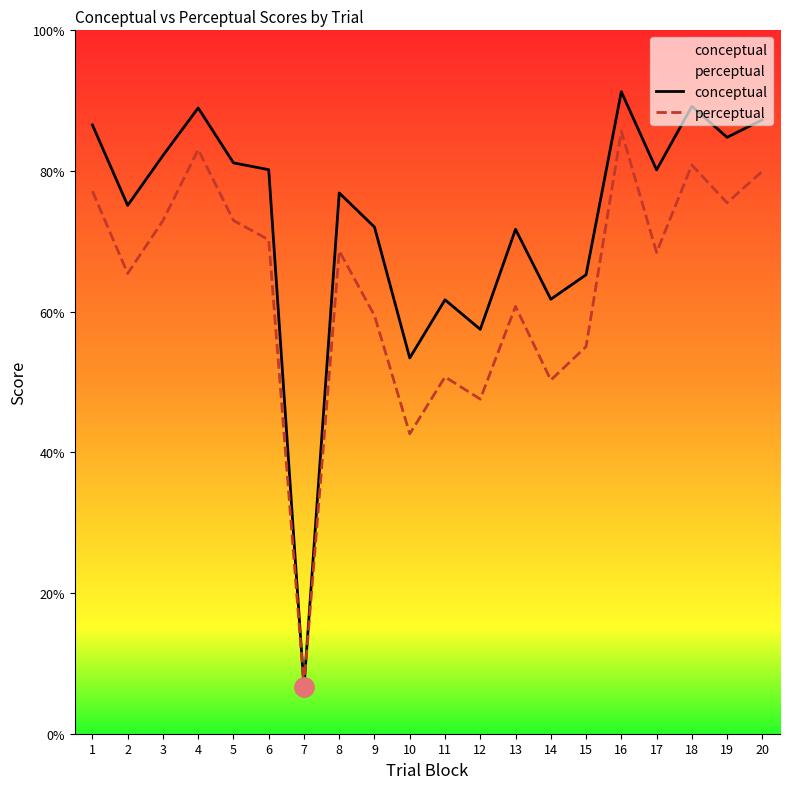

True or false: conceptual has a value of 89.0 at 4.

True